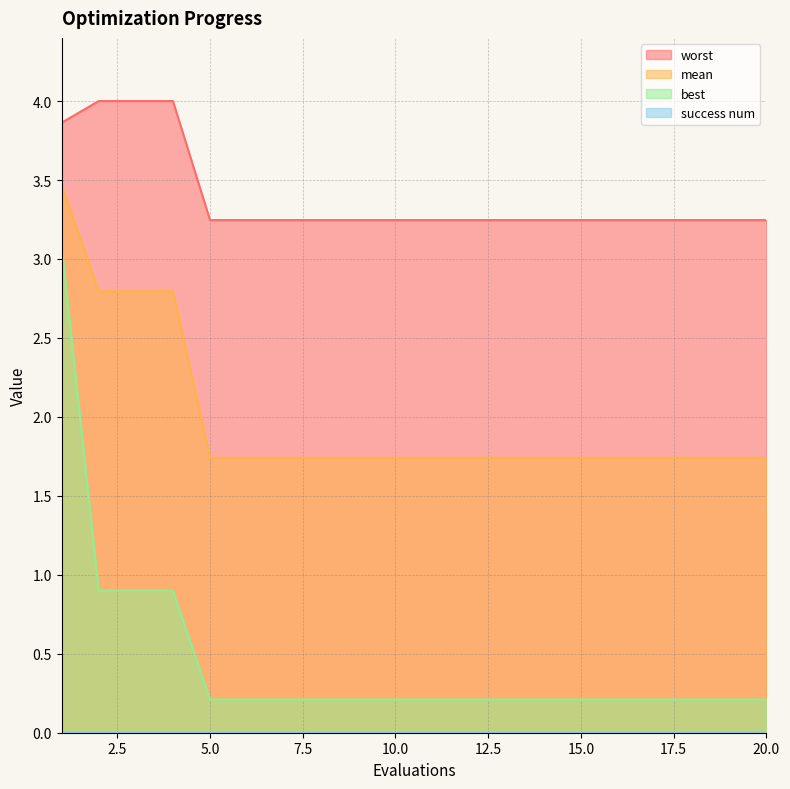

True or false: mean has more than 2 interior local peaks.

False